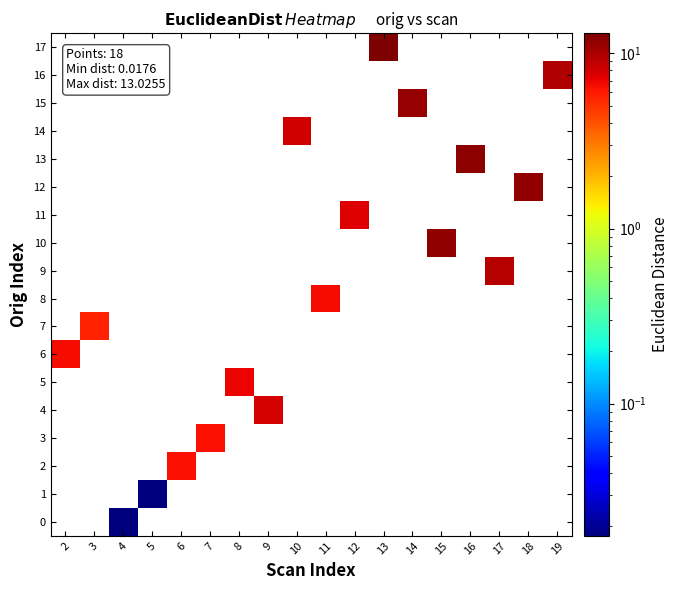

Which category has the highest value across all series?

13